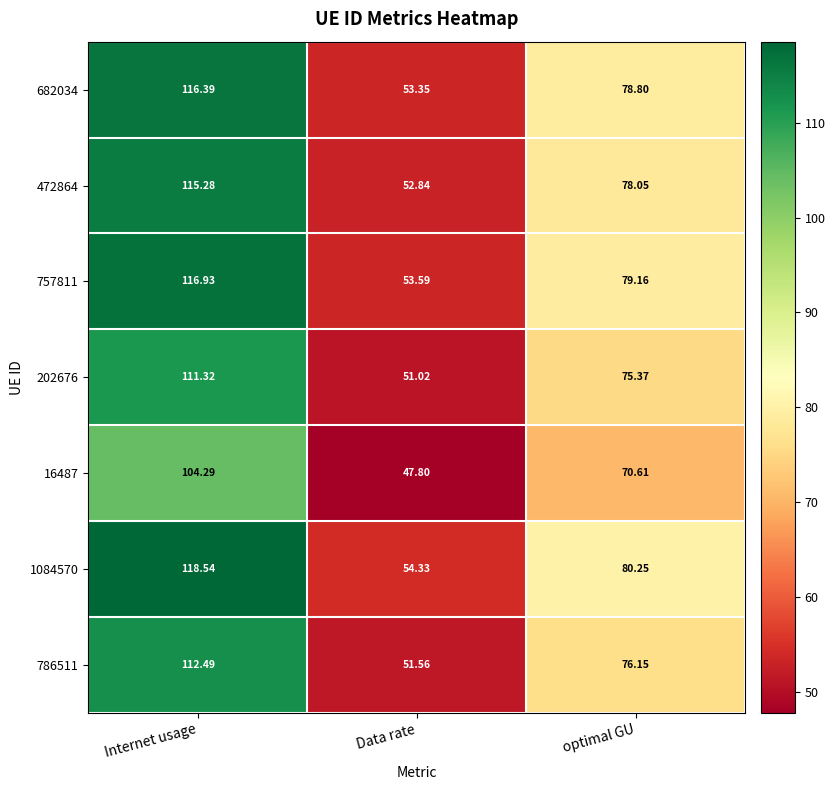

Which label corresponds to the largest value in the chart?

Internet usage